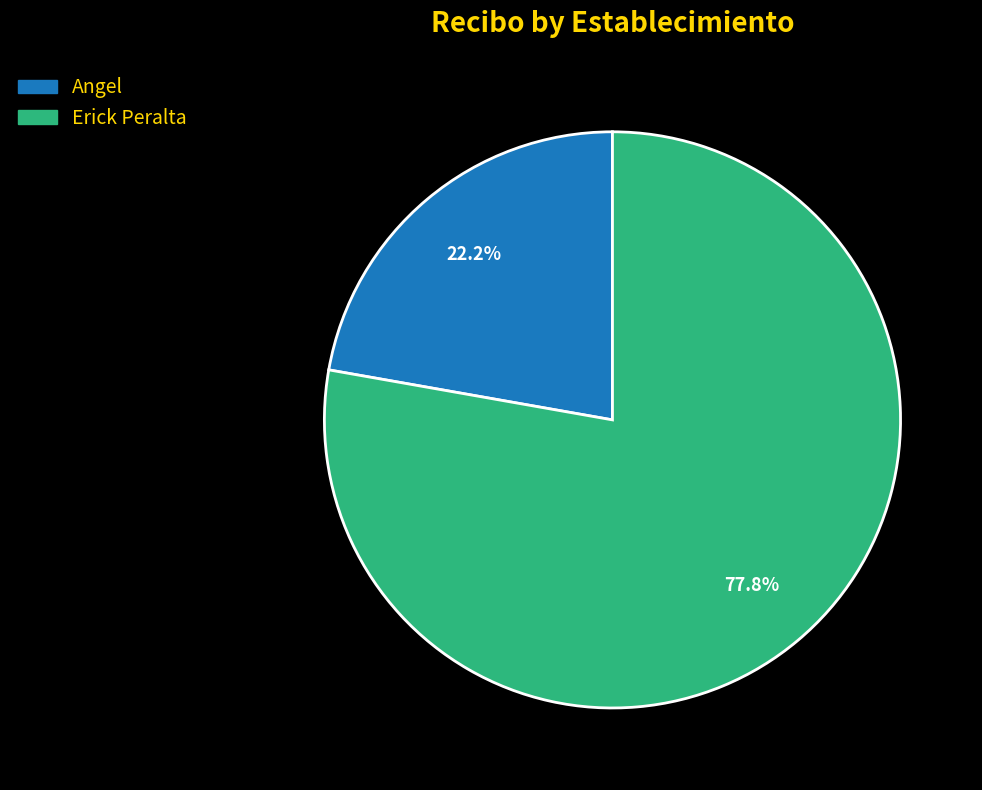

Rank the categories by value from lowest to highest.

Angel, Erick Peralta